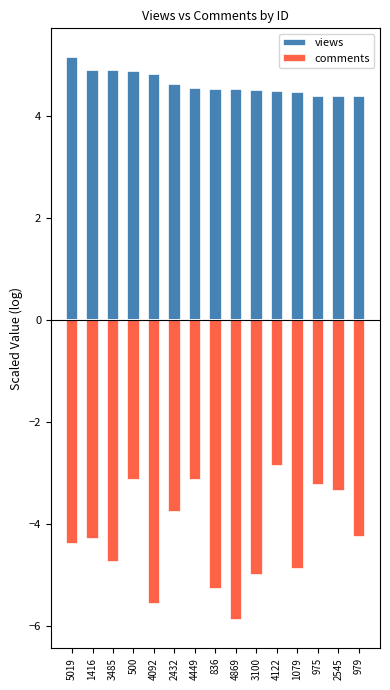

What is the total value across all series at 836?

-0.7